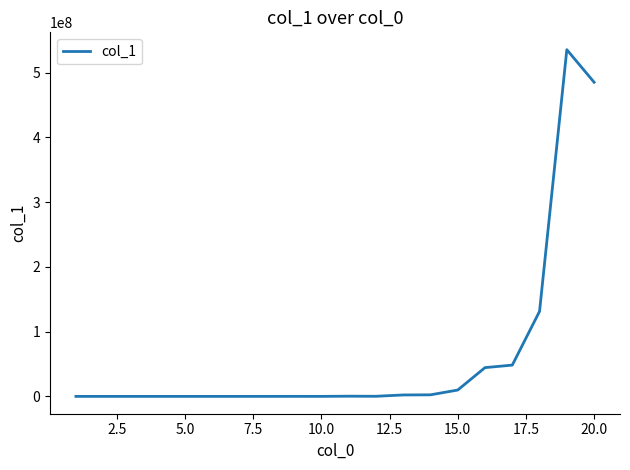

What is the maximum value shown in the chart?

535446959.9